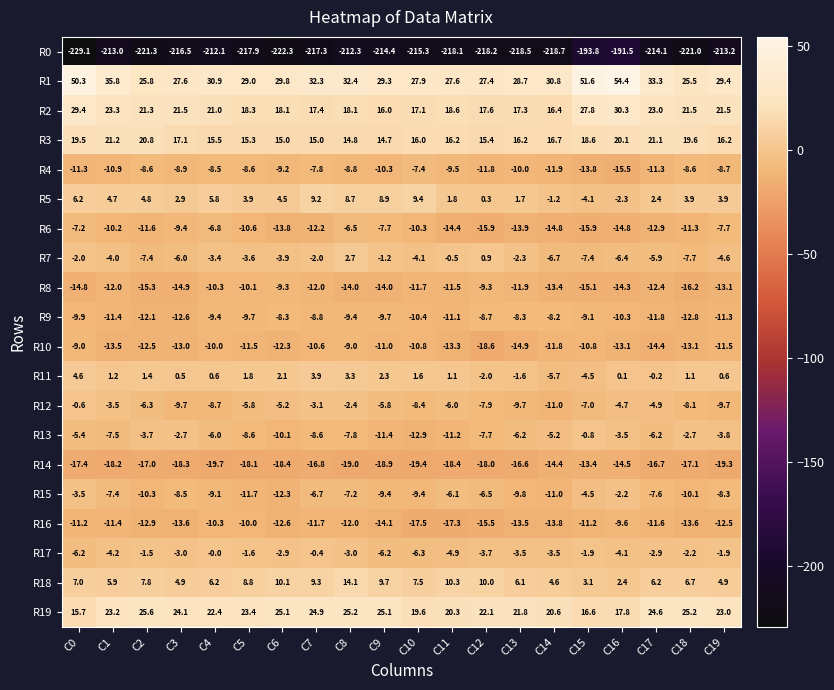

Between C3 and C10, which series saw the biggest shift?

R13